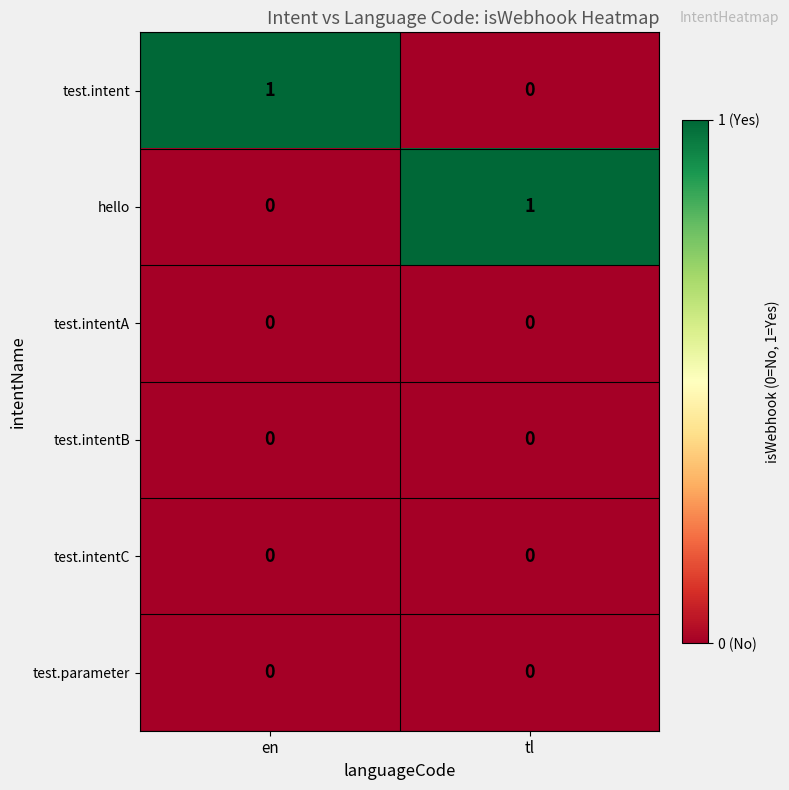

Is it true that test.intent equals 0 at tl?

True